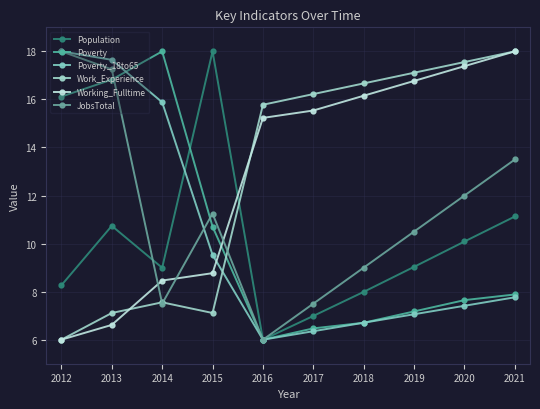

What is the difference between the highest and lowest values at 2020?

10.1